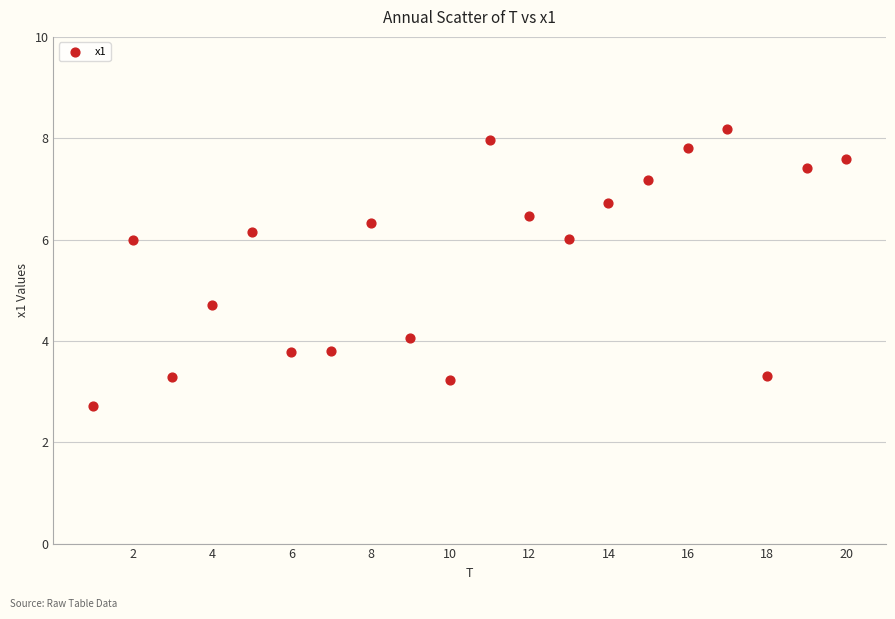

What Y value in the scatter plot is closest to 5?

4.7